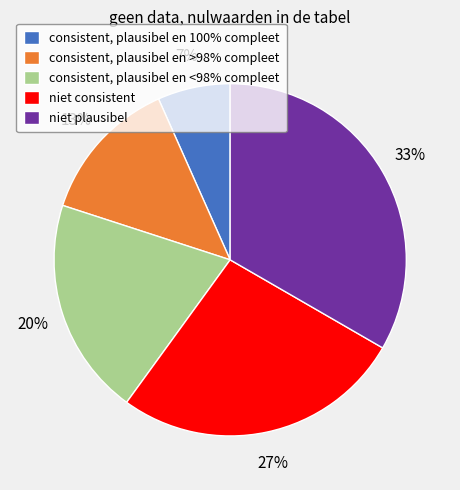

Which category has the biggest portion of the pie?

niet plausibel